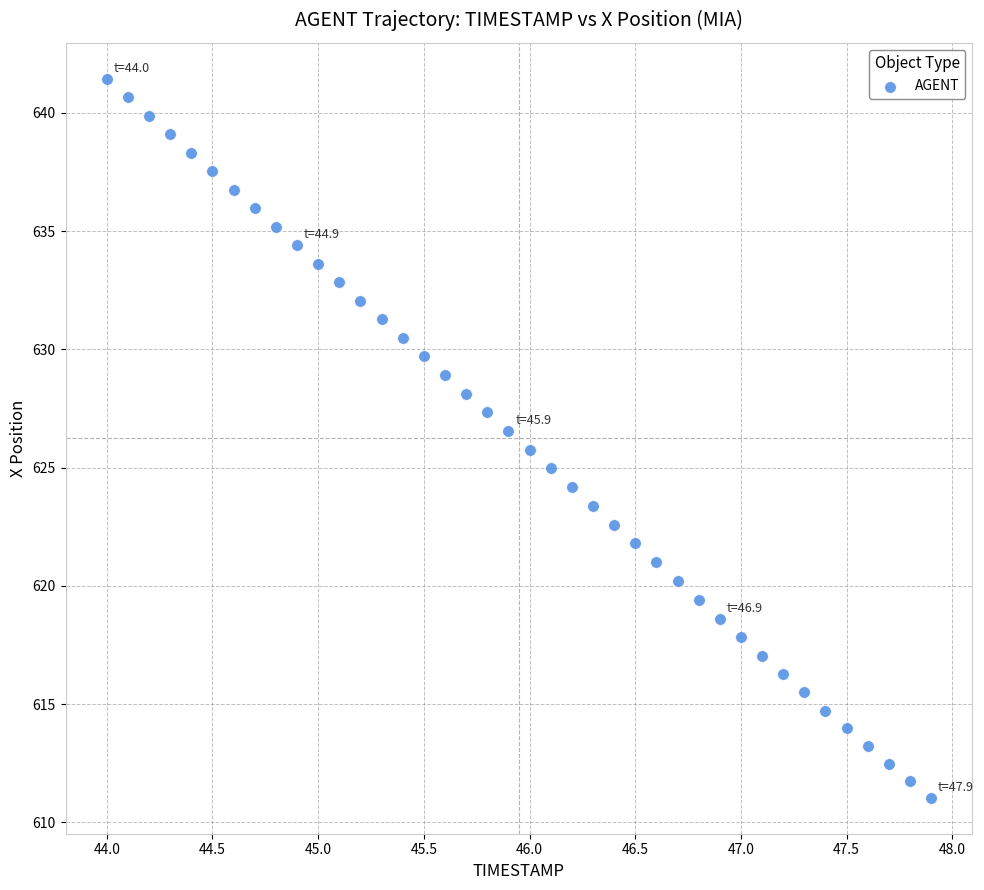

What is the range of X values (max minus min)?

3.9